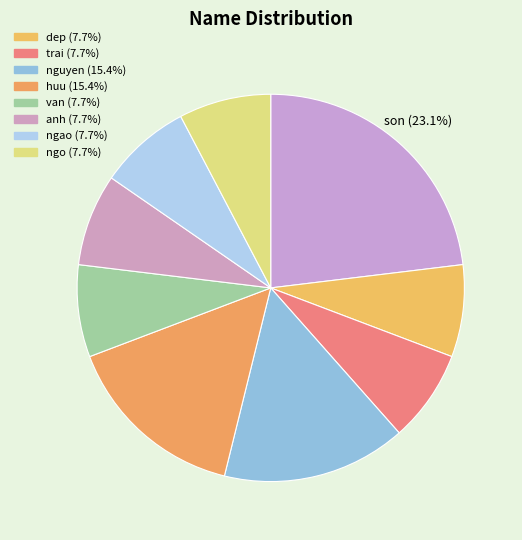

Does any single category account for the majority?

No